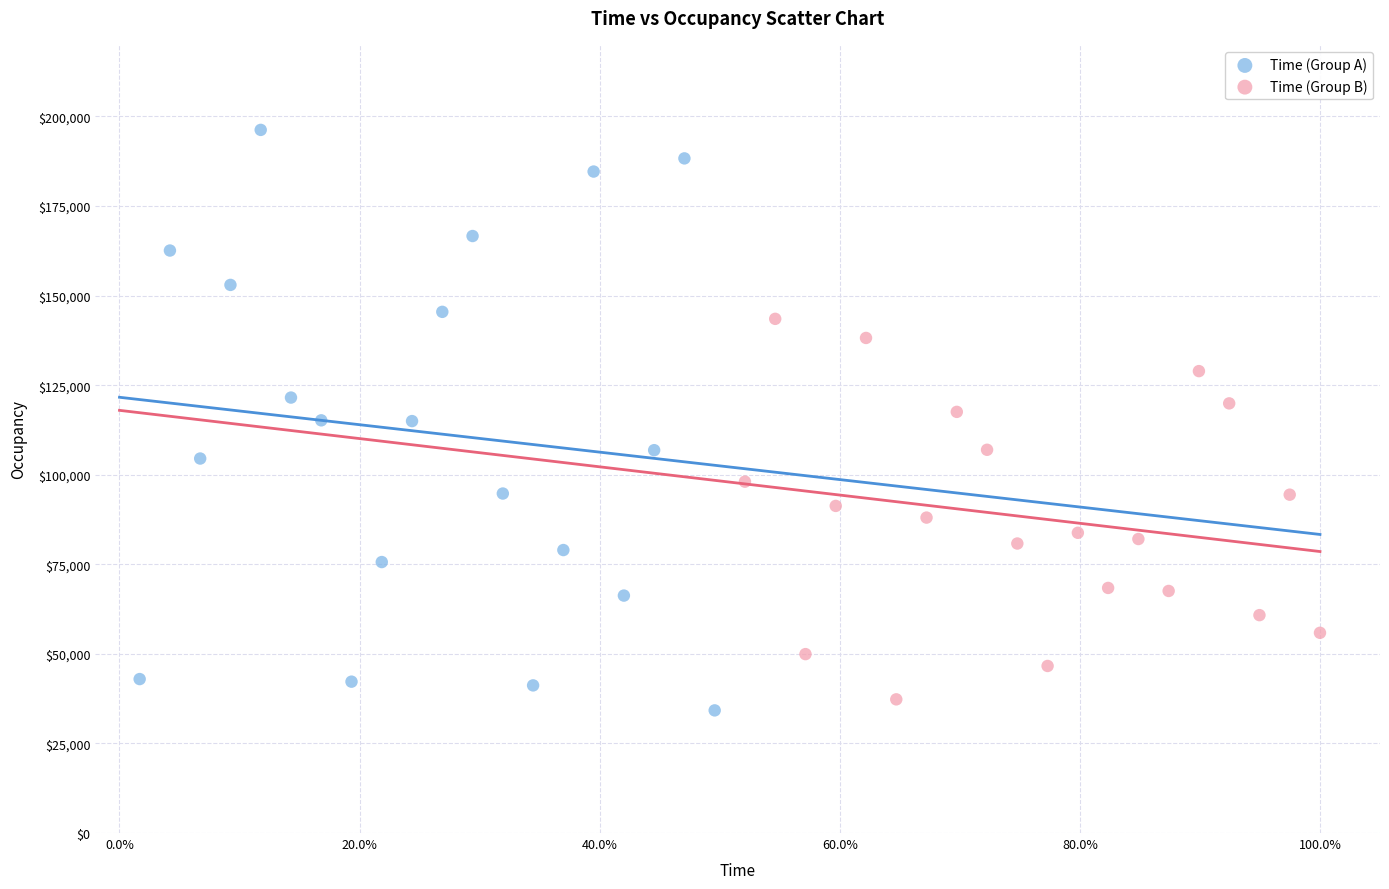

Which series reaches the maximum Y coordinate?

Time (Group A)